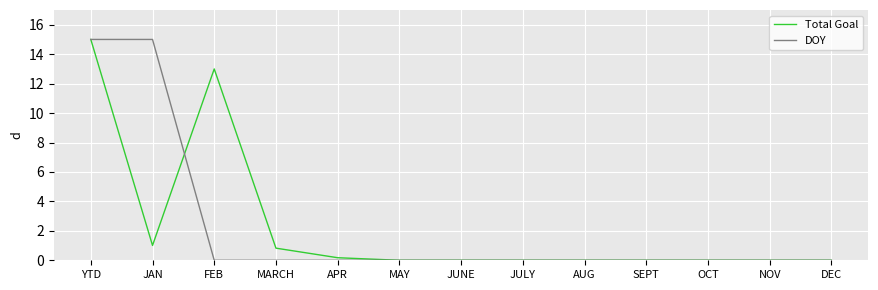

What position from the right is MARCH?

10